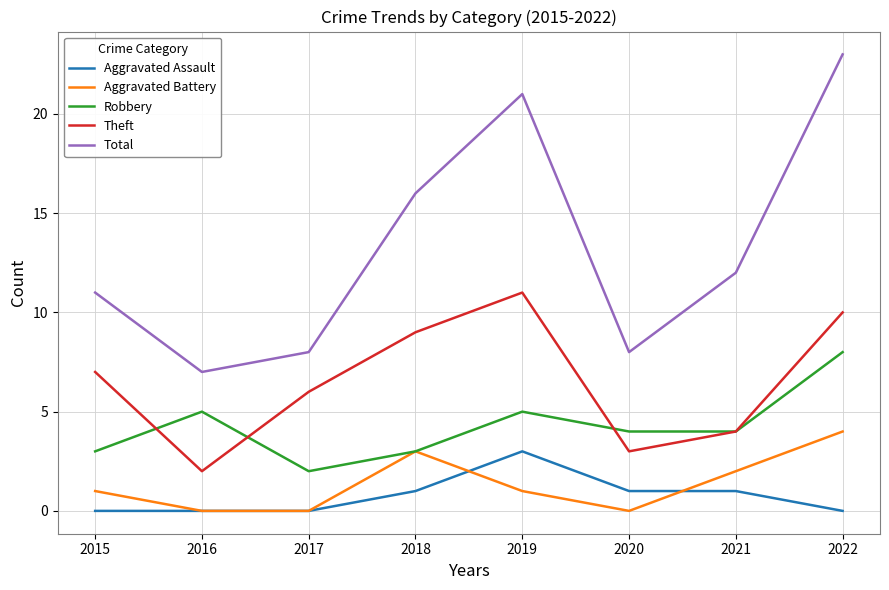

True or false: Robbery has a value of 9 at 2019.

False